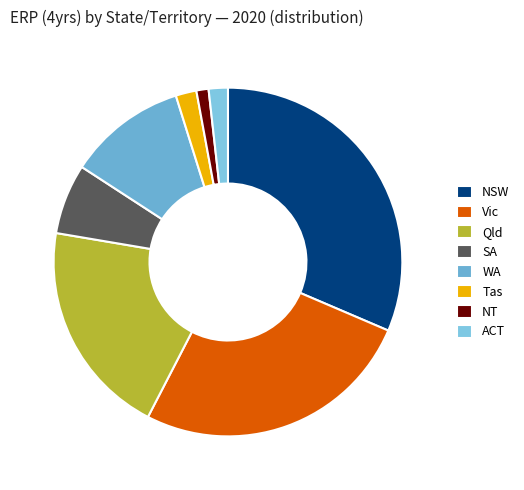

Is it true that Tas is 2% of the pie?

True